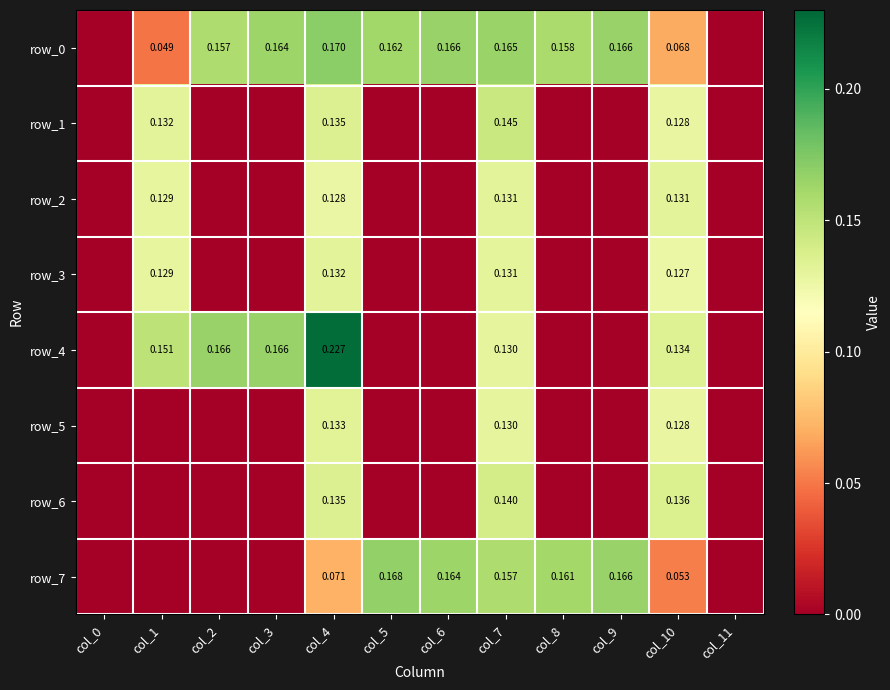

Between col_0 and col_7, which series saw the biggest shift?

row_0